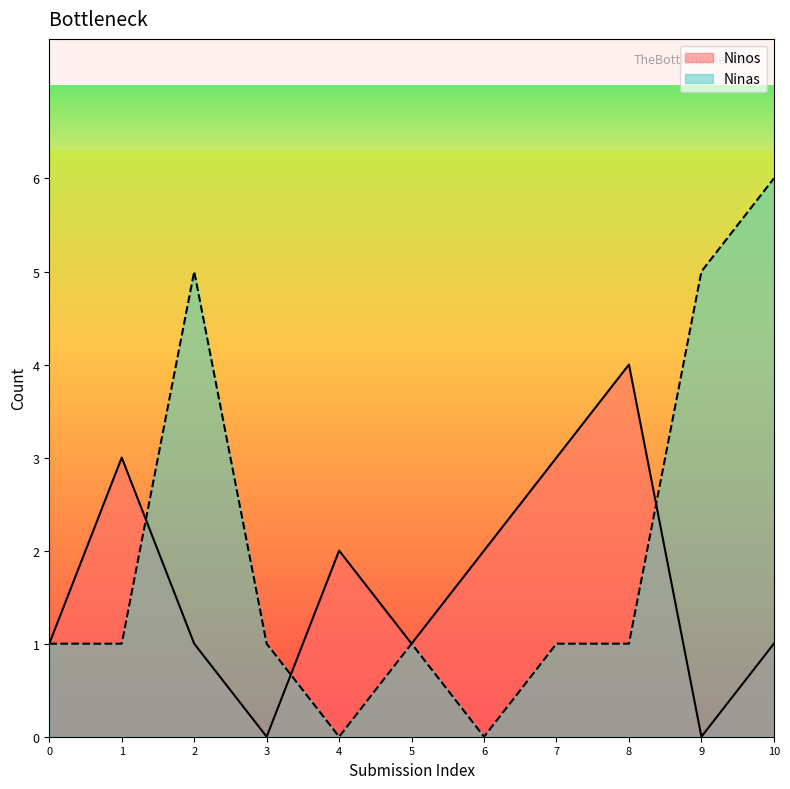

The value of Ninas at 3 is 1. True or false?

True